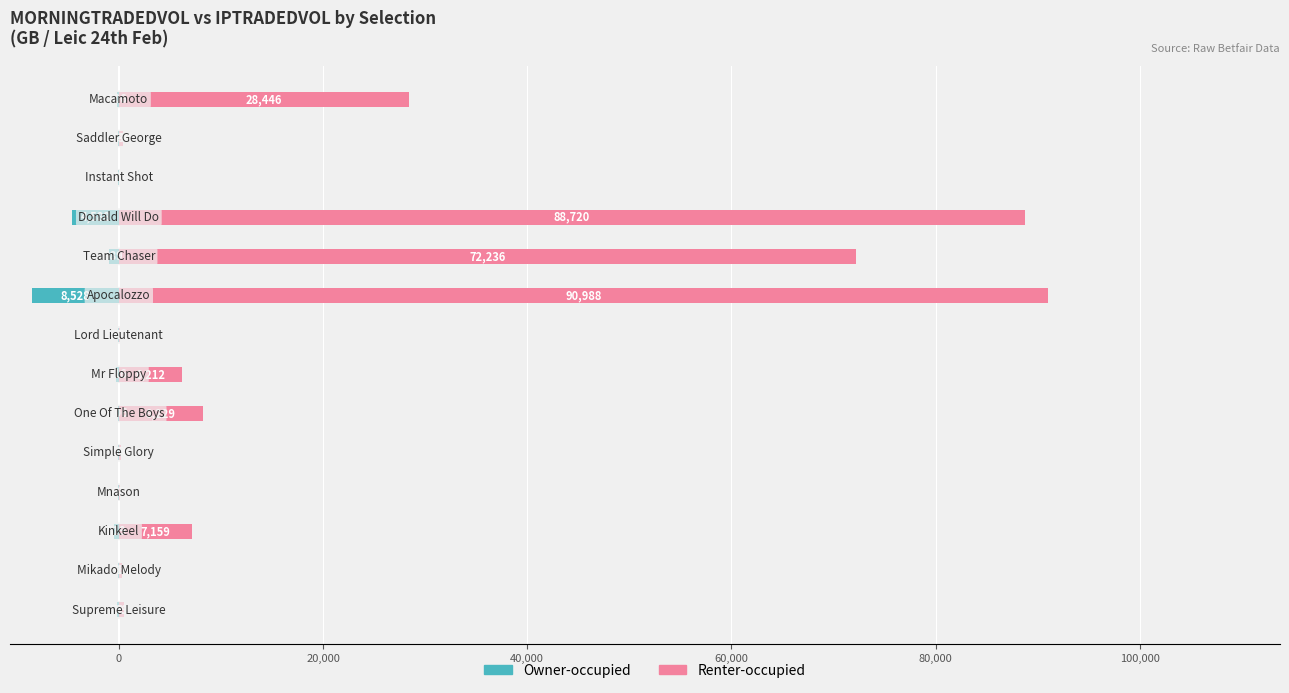

What is the average value of the Renter-occupied series?

21697.2